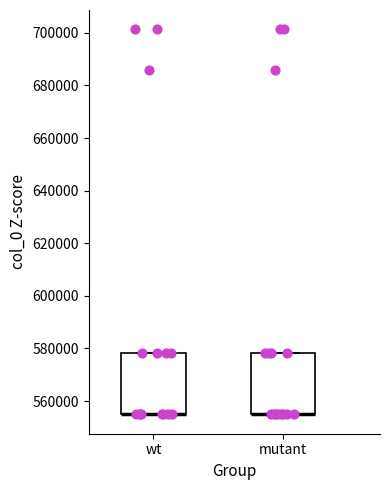

Reading left to right, read every box against the y-axis: the position of its median line, the range the box covers, and the ends of its whiskers. The values are not printed on the chart, so give them approximately, as read against the axis.

wt: median 556000 (drawn on the box's lower edge), box 554000 to 578000, whiskers 554000 to 578000
mutant: median 556000 (drawn on the box's lower edge), box 554000 to 578000, whiskers 554000 to 578000